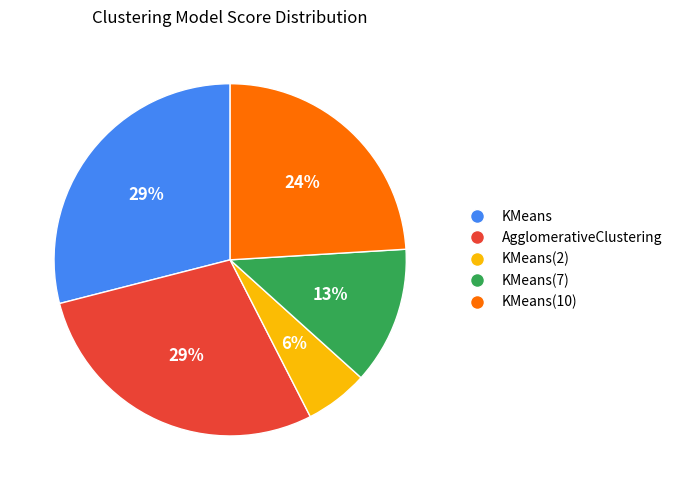

What percentage is the KMeans(2) slice, to the nearest percent?

6%